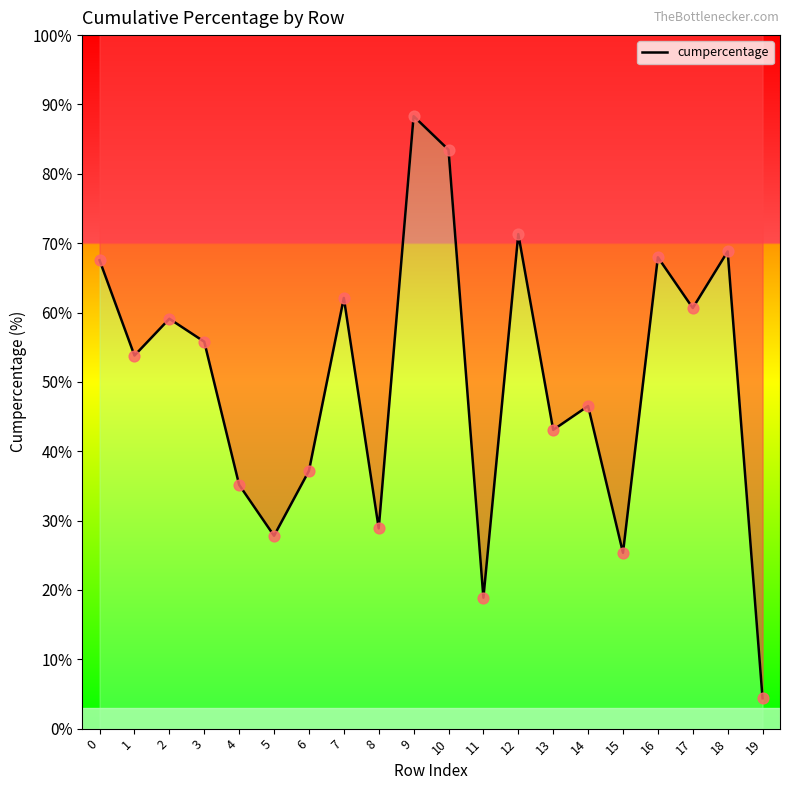

What is the change in value from 0 to 15?

-42.2